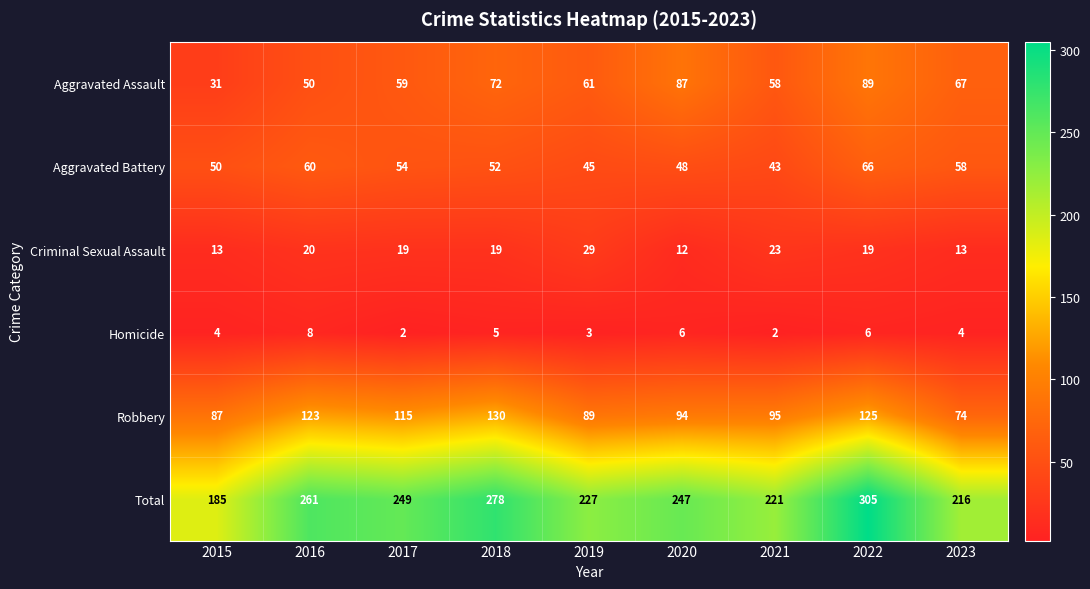

Is it true that Total equals 147 at 2016?

False